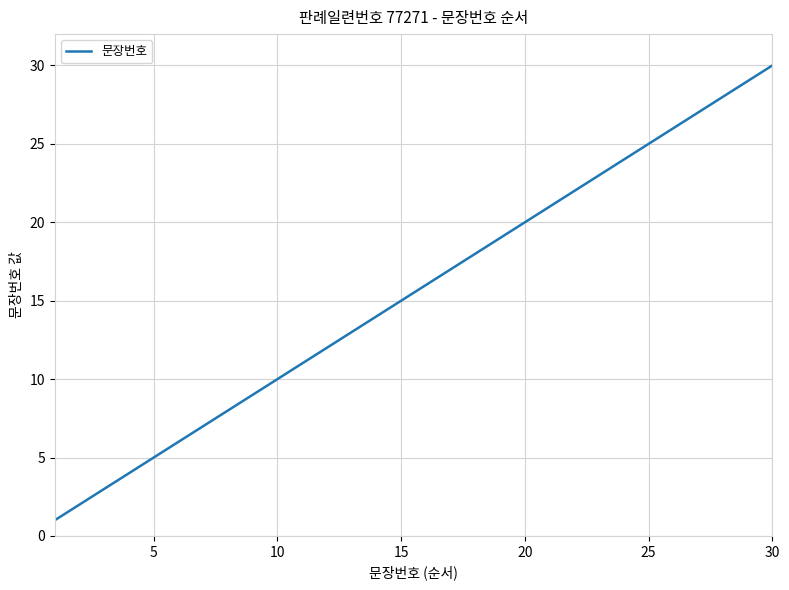

What is the difference between the maximum and minimum values?

29